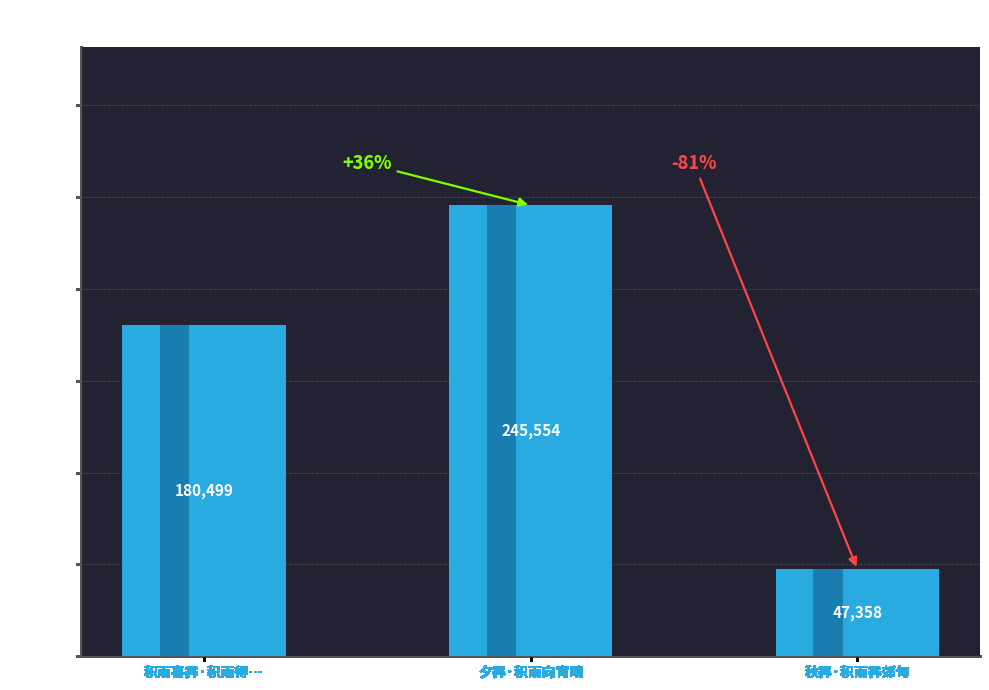

What is the change in value from 积雨喜霁·积雨得一晴 to 秋霁·积雨霁郊甸?

-133141